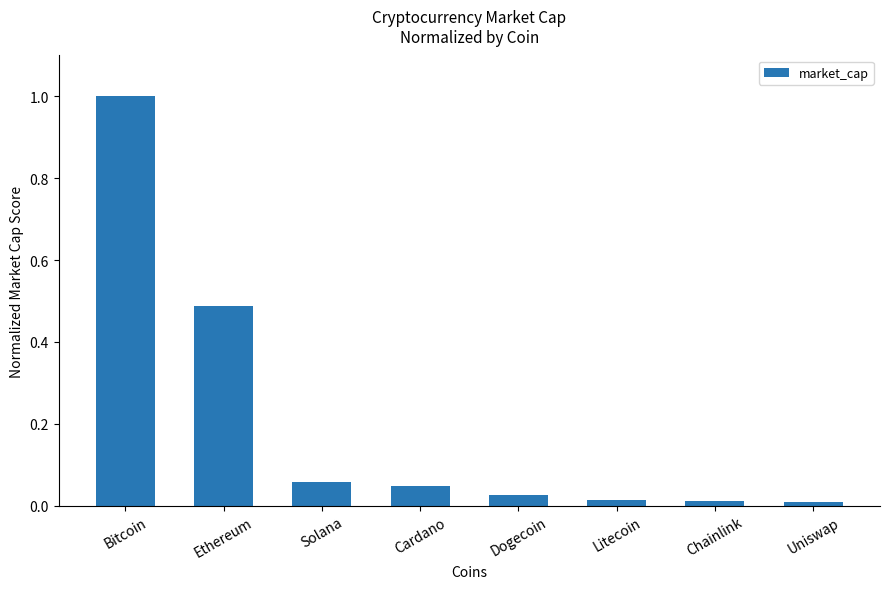

What position from the left is Solana?

3